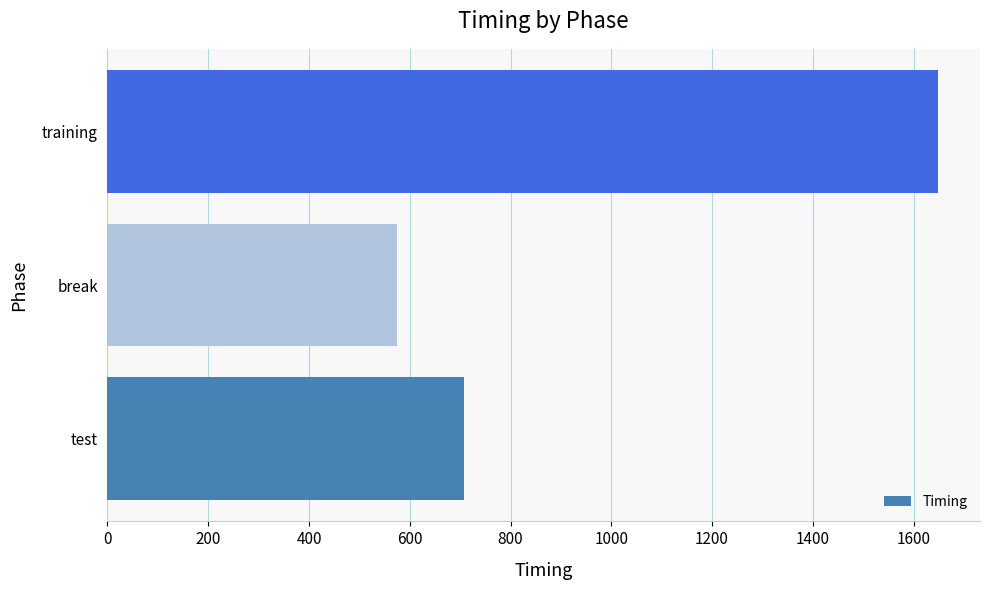

At which category does the chart reach its minimum across all series?

break